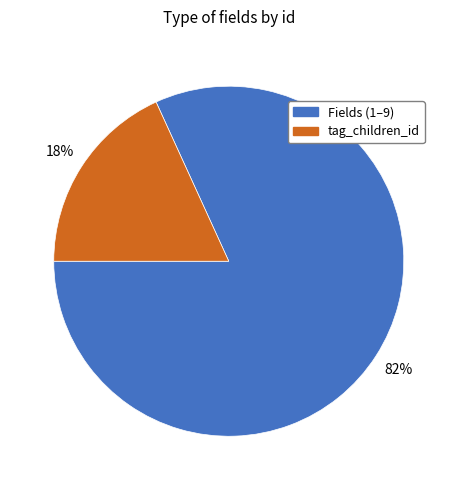

To the nearest percent, what is the difference between the largest and smallest slice percentages?

64%